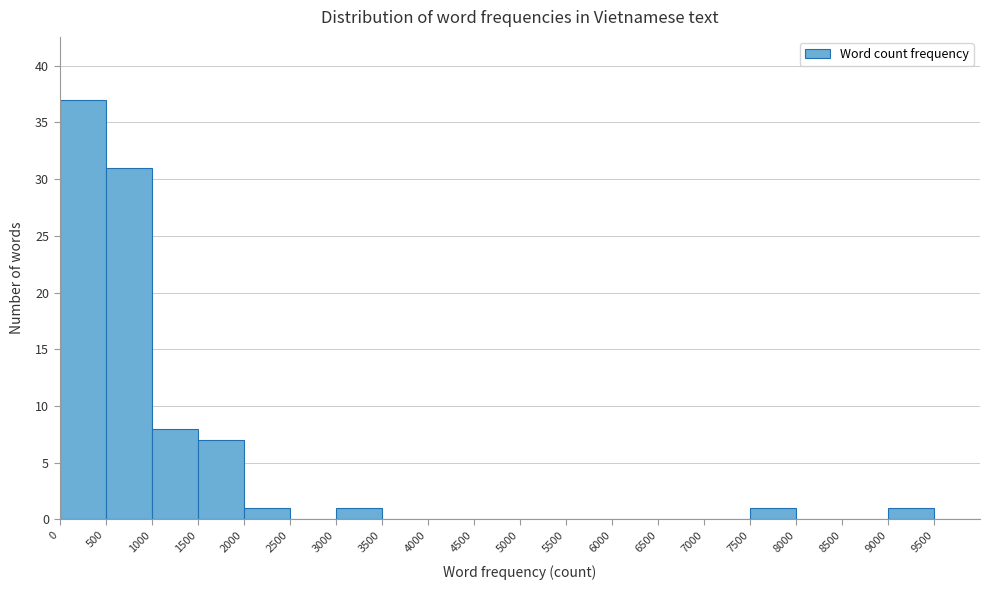

Which range on the x-axis has the tallest bar?

0 to 500